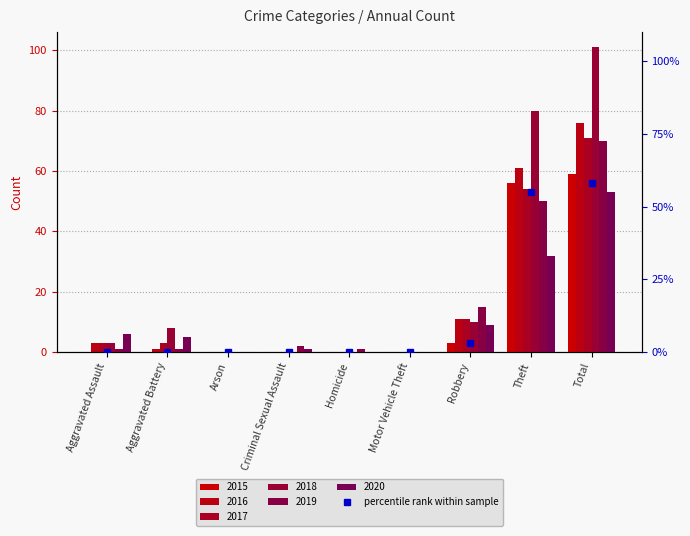

What is the difference between the maximum and minimum values?

58